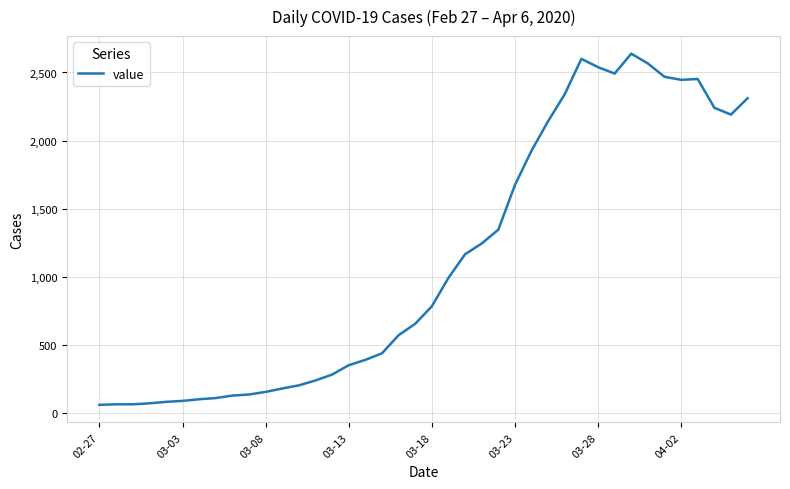

What is the difference between the maximum and minimum values?

2577